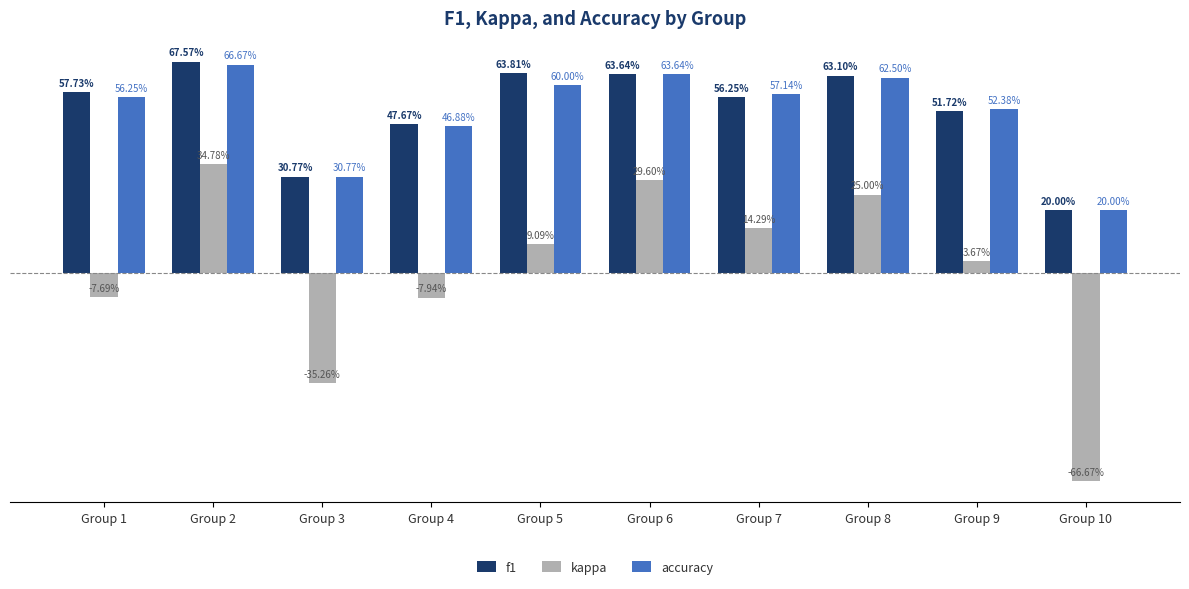

Which series has the widest spread of values?

kappa